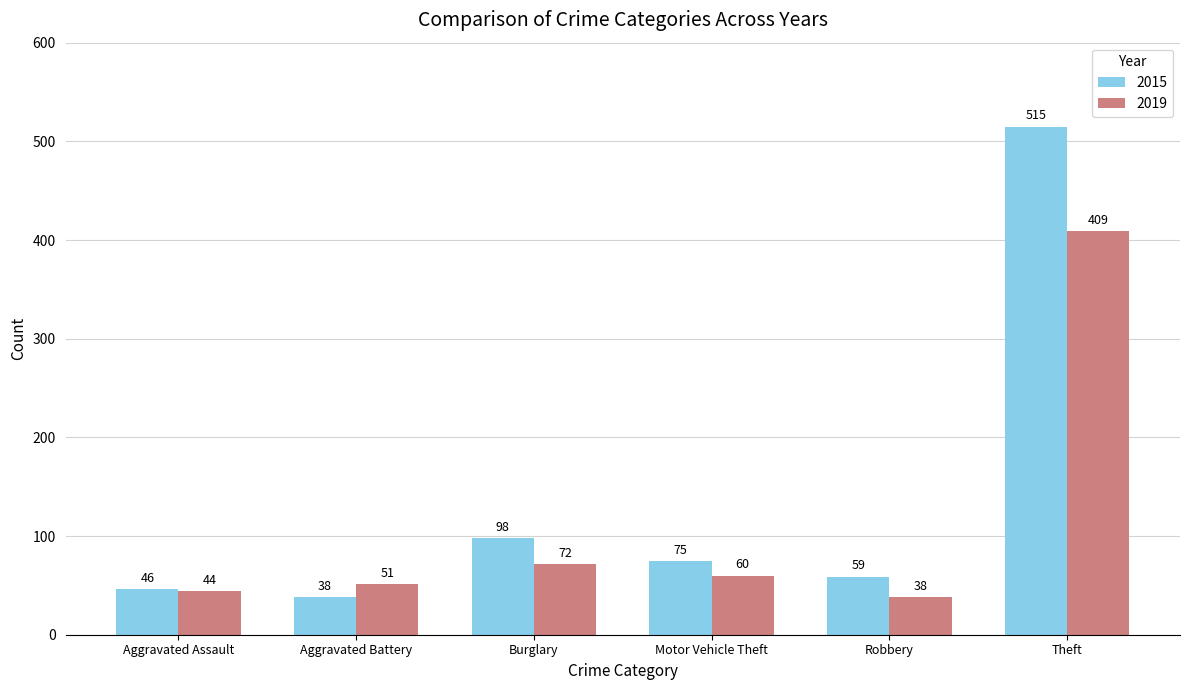

Reading left to right, transcribe all the data shown in this chart.

2015: Aggravated Assault=46	Aggravated Battery=38	Burglary=98	Motor Vehicle Theft=75	Robbery=59	Theft=515
2019: Aggravated Assault=44	Aggravated Battery=51	Burglary=72	Motor Vehicle Theft=60	Robbery=38	Theft=409